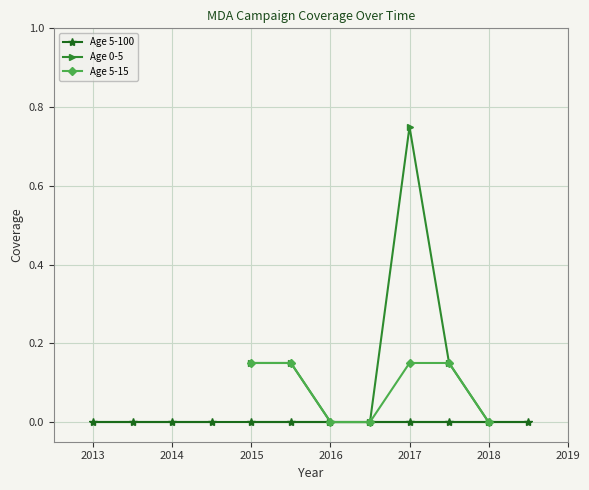

Is it true that Age 5-15 equals 0.0 at 2018?

True